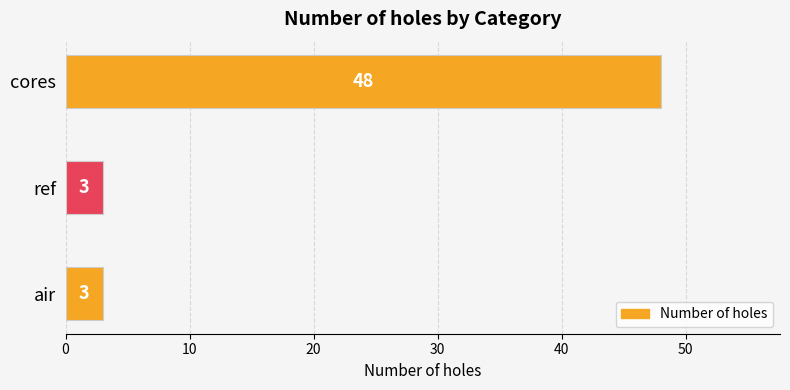

Reading bottom to top, transcribe all the data shown in this chart.

air=3	ref=3	cores=48